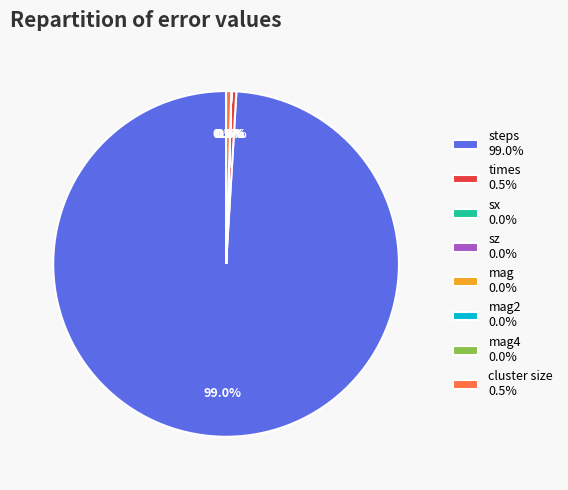

Between steps 99.0% and cluster size 0.5%, which is larger?

steps 99.0%